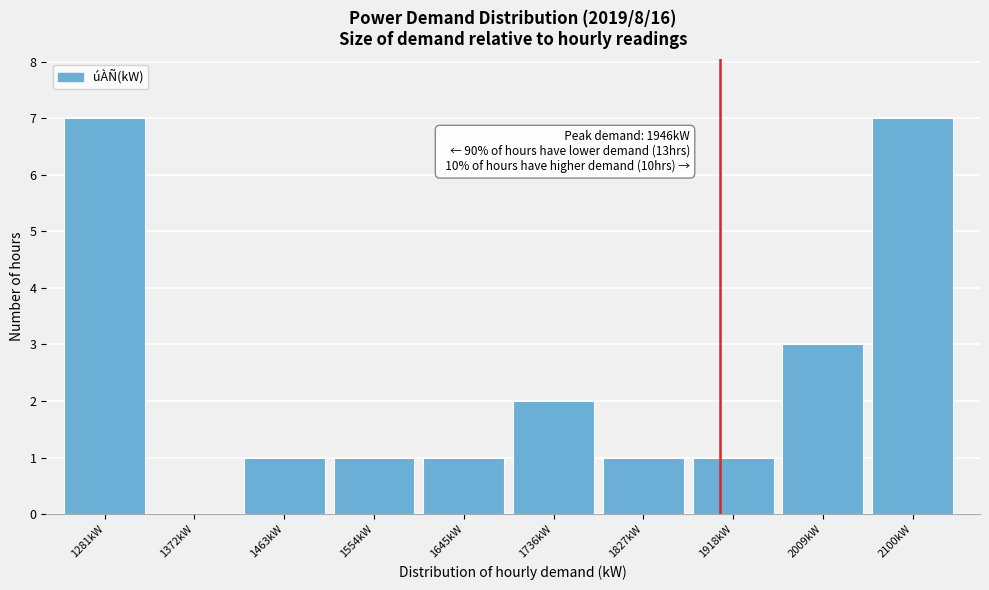

Reading left to right, list all the values displayed in this chart.

1281kW=7	1372kW=0	1463kW=1	1554kW=1	1645kW=1	1736kW=2	1827kW=1	1918kW=1	2009kW=3	2100kW=7